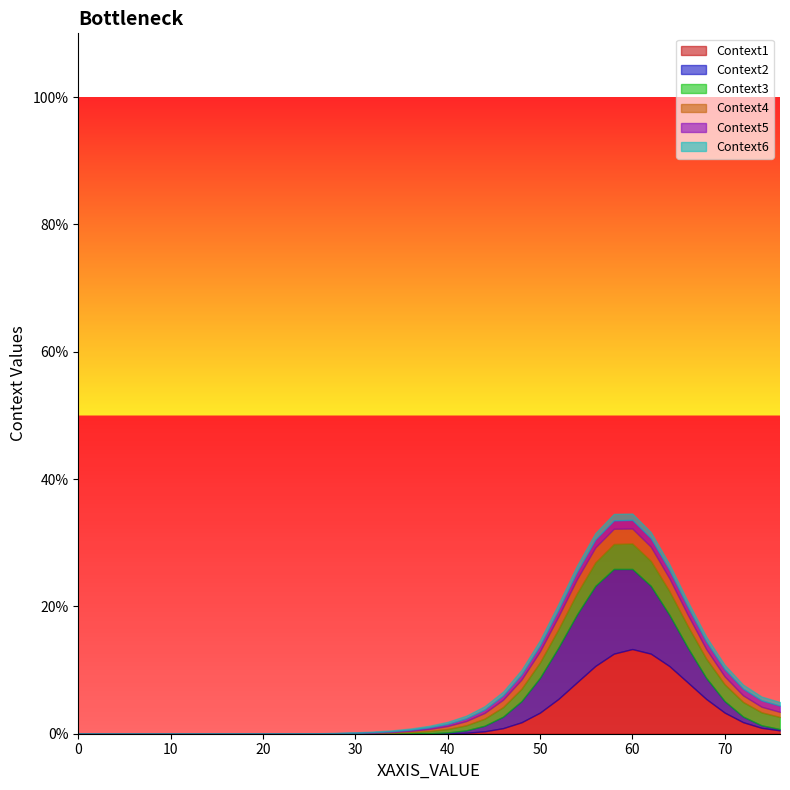

Which series has the largest total across all categories?

Context1